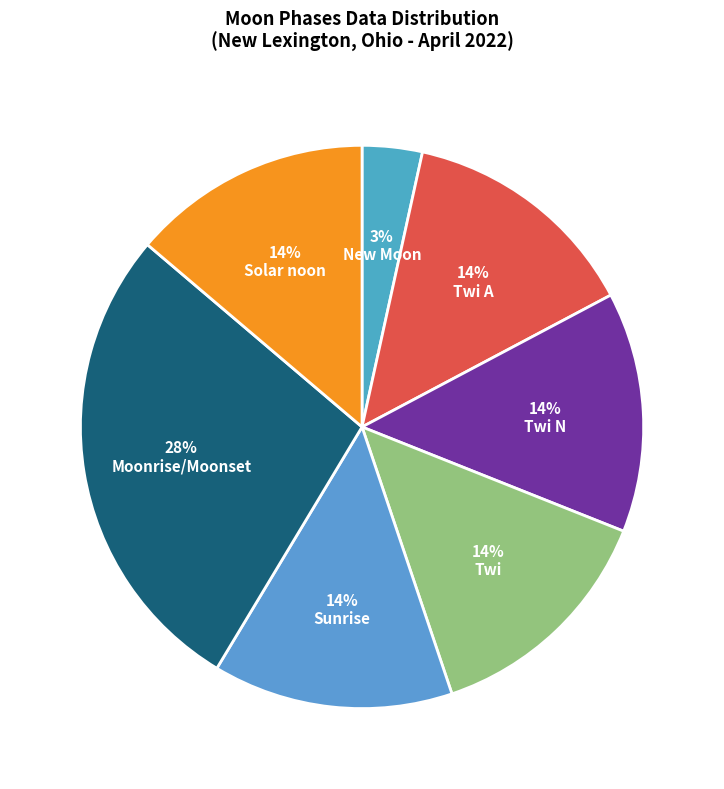

Is there a majority slice in this chart?

No